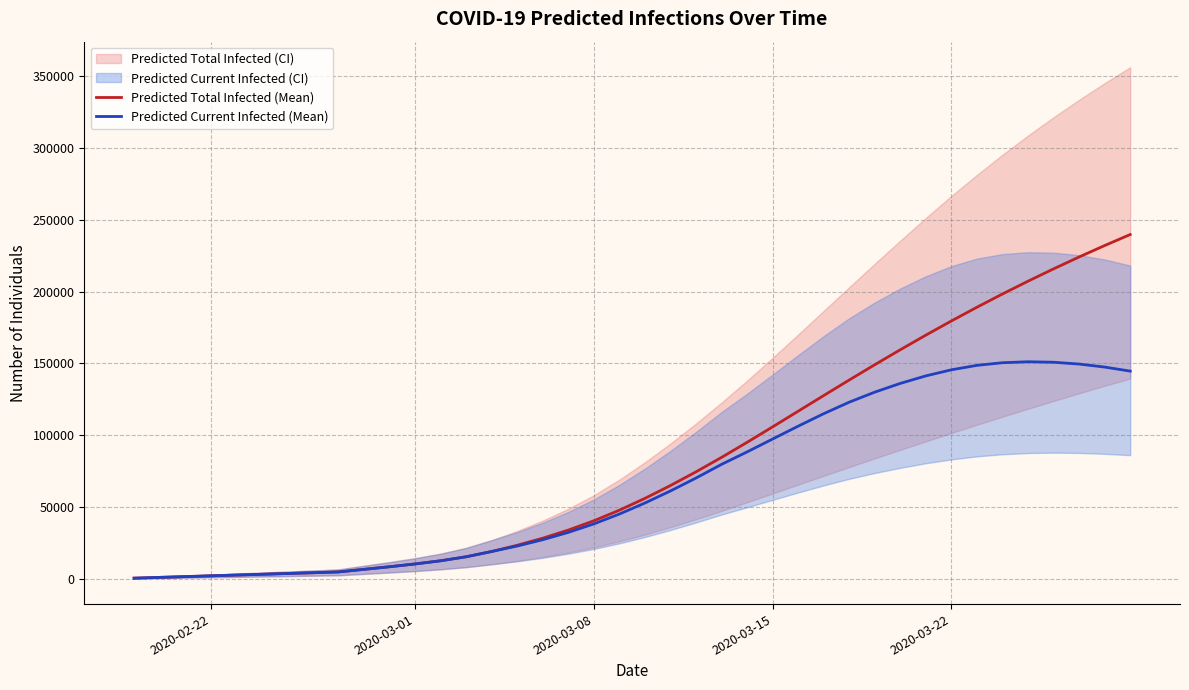

Reading left to right, extract all data points from this chart.

Predicted Total Infected (Mean): 540	1079	1619	2159	2698	3238	3777	4317	4857	6672	8476	10414	12631	15422	19095	23440	28374	34011	40466	47857	56086	65017	74552	84610	95094	105864	116766	127673	138488	149142	159576	169742	179609	189160	198387	207292	215876	224146	232110	239777
Predicted Current Infected (Mean): 540	1079	1619	2159	2698	3238	3777	4317	4857	6672	8476	10414	12631	15422	19095	22900	27295	32393	38308	45159	52848	61239	70235	79753	88422	97389	106351	115042	123067	130047	136137	141369	145598	148693	150530	151206	150860	149594	147500	144683